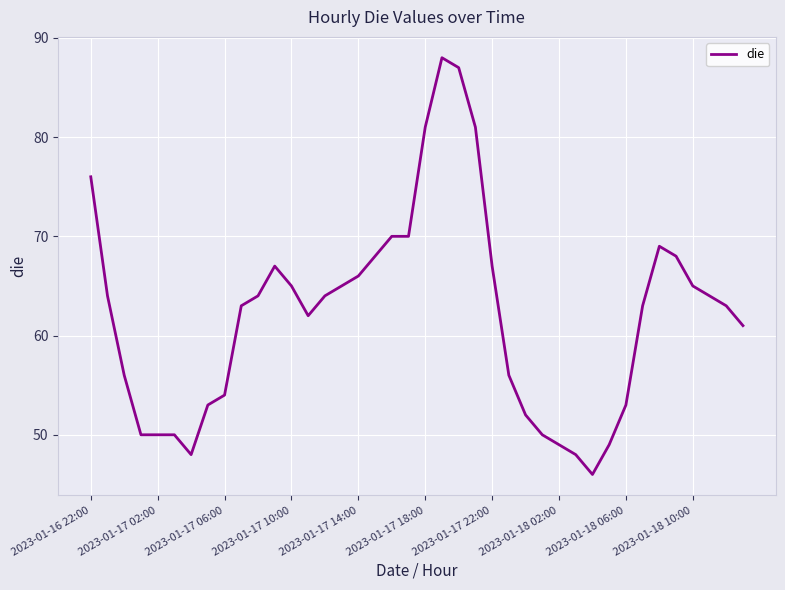

What is the maximum value shown in the chart?

88